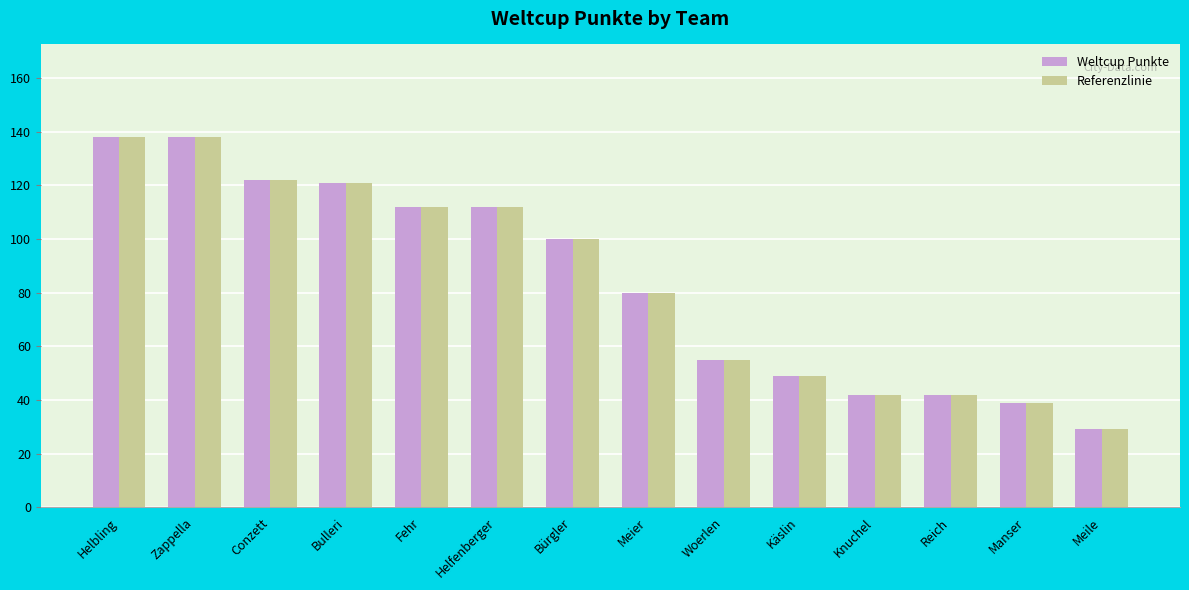

What is the lowest value of the Weltcup Punkte series?

29